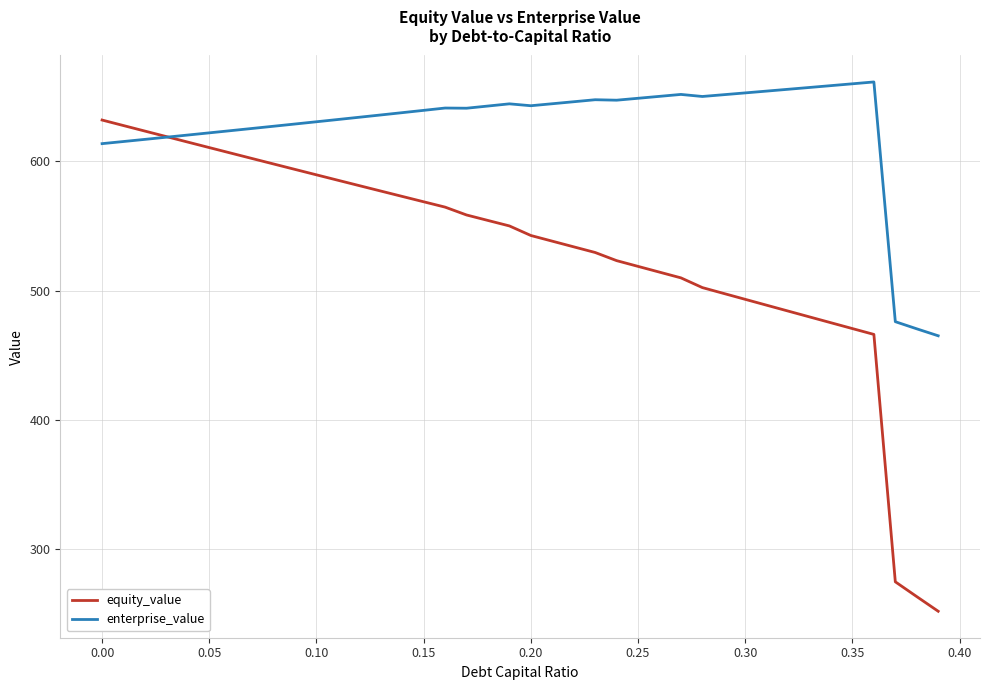

List the series in order of their peak value, lowest first.

equity_value, enterprise_value